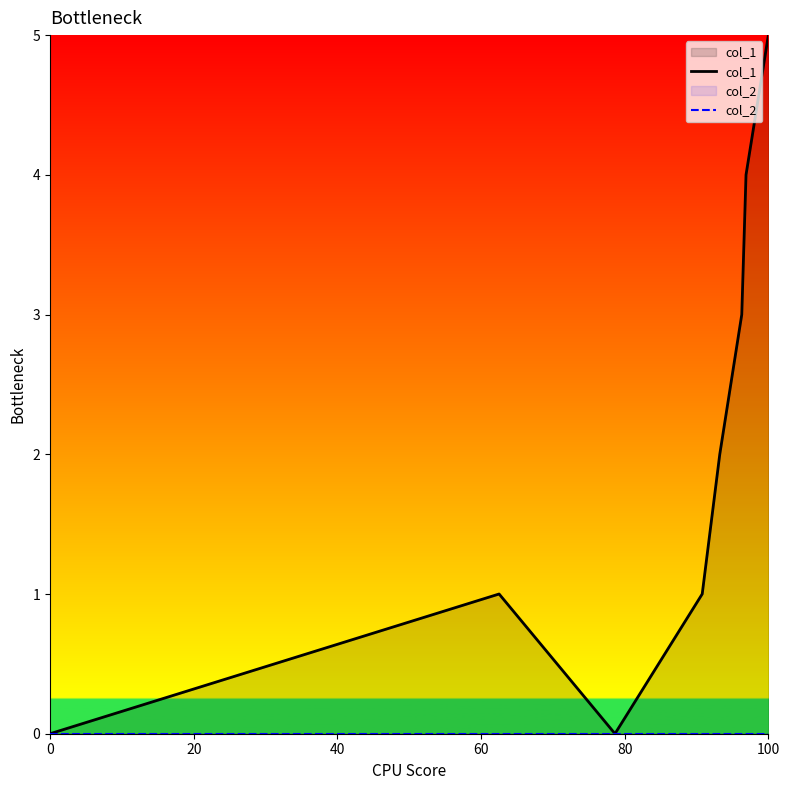

What is the value of the col_1 point at the 2nd from the left?

1